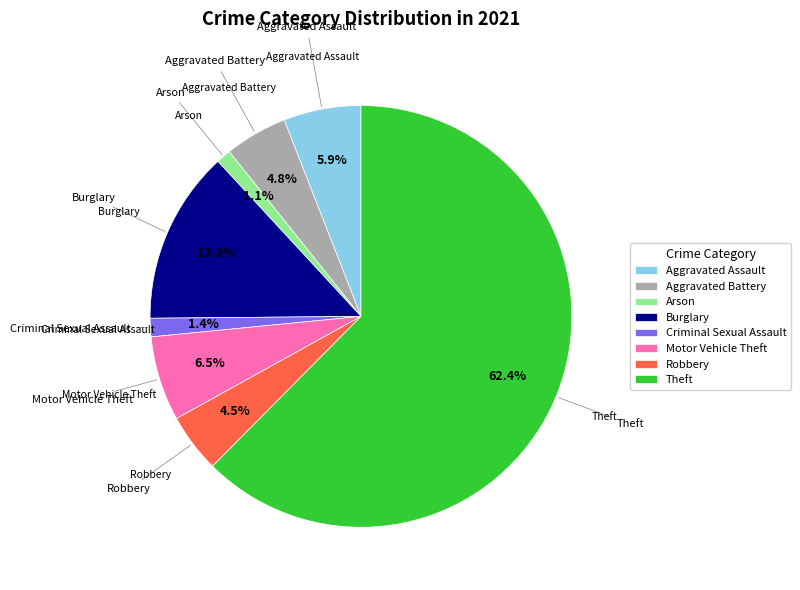

What portion of the pie excludes Aggravated Assault?

94.1%